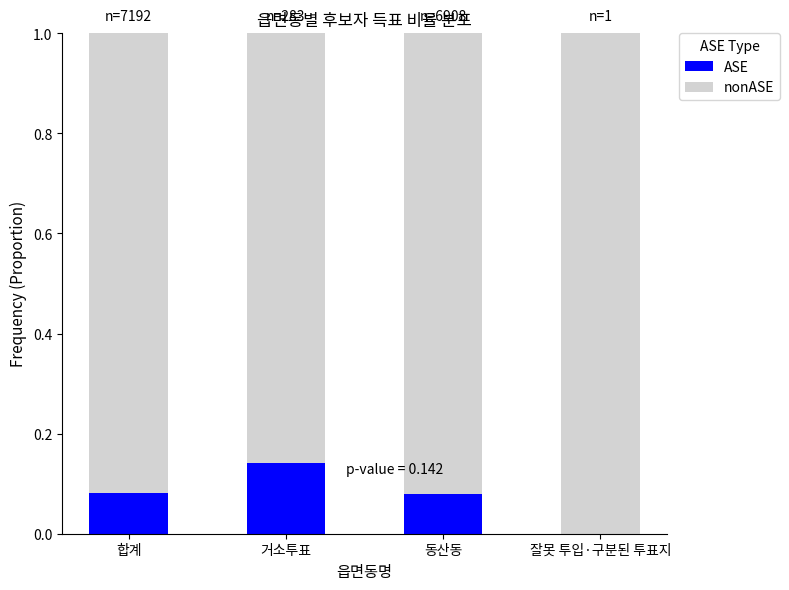

True or false: ASE has a value of 0.0 at 합계.

False